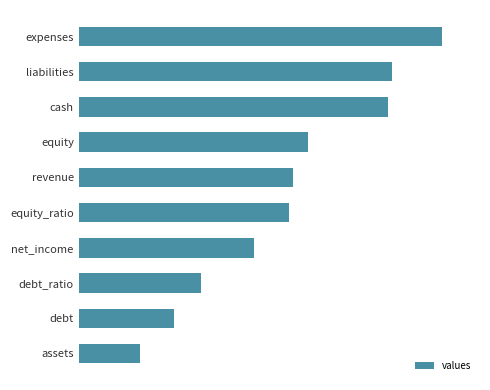

At which category does the chart reach its minimum across all series?

assets